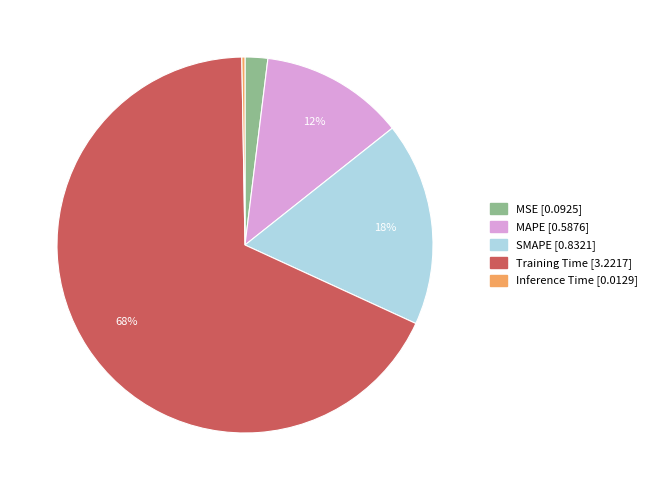

To the nearest percent, what portion does MSE represent?

2%